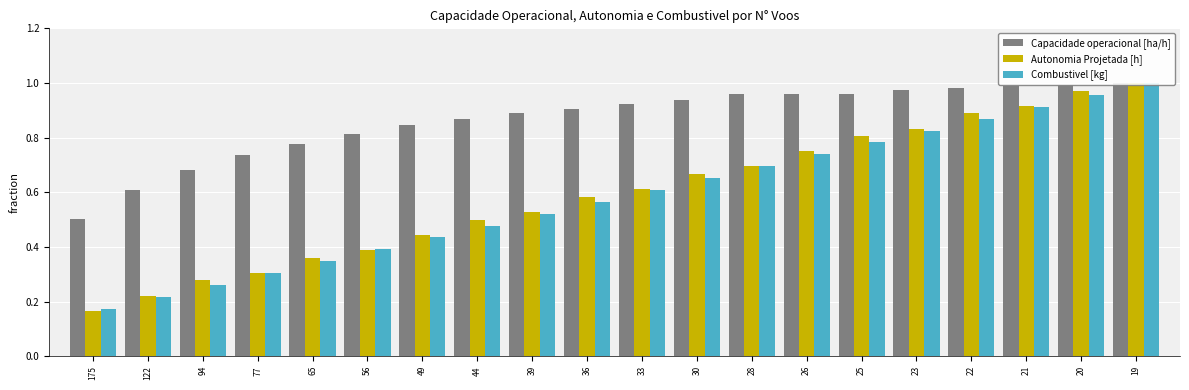

Reading left to right, extract all data points from this chart.

Capacidade operacional [ha/h]: 0.5	0.6	0.7	0.7	0.8	0.8	0.8	0.9	0.9	0.9	0.9	0.9	1.0	1.0	1.0	1.0	1.0	1.0	1.0	1.0
Autonomia Projetada [h]: 0.2	0.2	0.3	0.3	0.4	0.4	0.4	0.5	0.5	0.6	0.6	0.7	0.7	0.8	0.8	0.8	0.9	0.9	1.0	1.0
Combustivel [kg]: 0.2	0.2	0.3	0.3	0.3	0.4	0.4	0.5	0.5	0.6	0.6	0.7	0.7	0.7	0.8	0.8	0.9	0.9	1.0	1.0